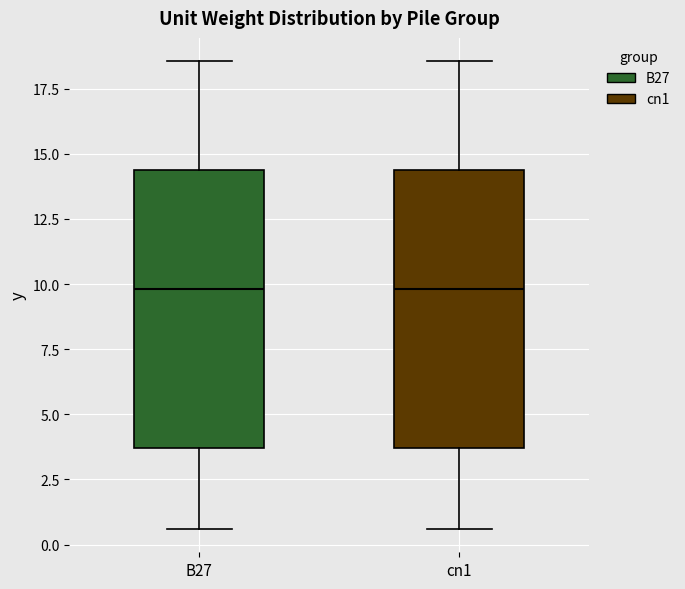

Reading left to right, read every box against the y-axis: the position of its median line, the range the box covers, and the ends of its whiskers. The values are not printed on the chart, so give them approximately, as read against the axis.

B27: median 10.0, box 3.5 to 14.5, whiskers 0.5 to 18.5
cn1: median 10.0, box 3.5 to 14.5, whiskers 0.5 to 18.5